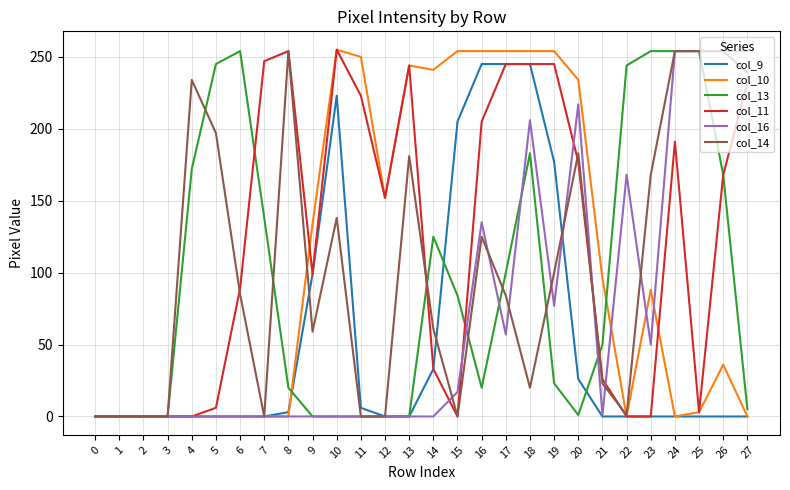

True or false: col_11 has a value of 3 at 25.

True